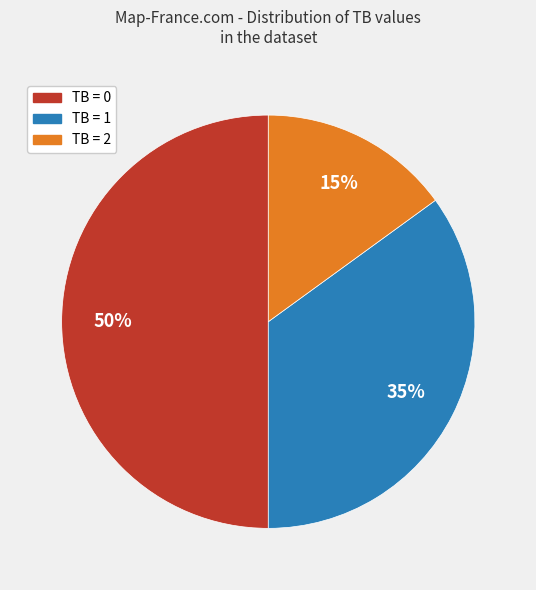

How many slices are in this pie chart?

3